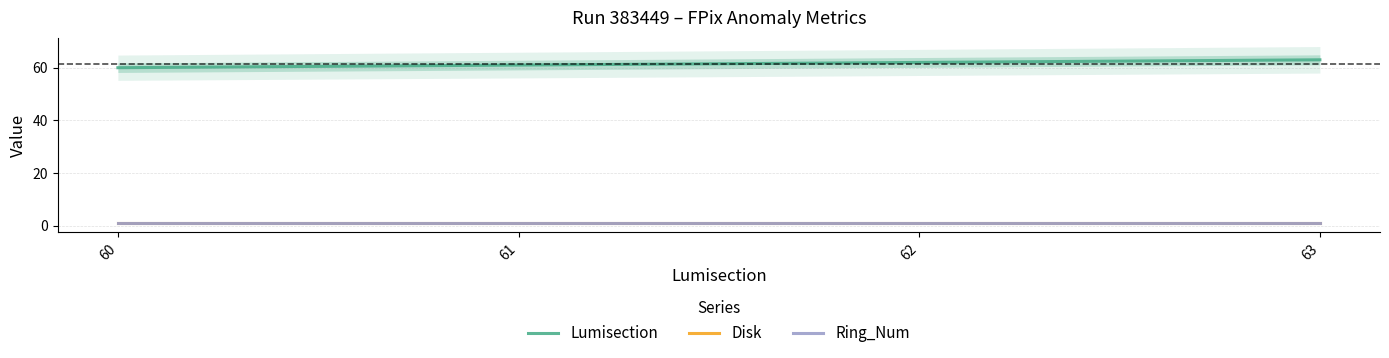

Between 60 and 62, which is larger?

62